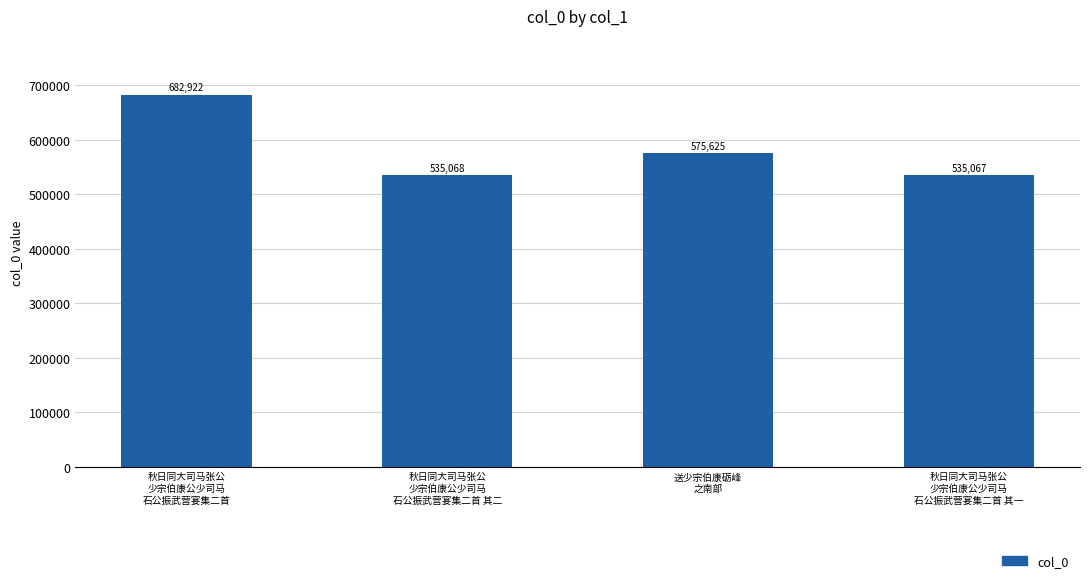

Which has a higher value, 秋日同大司马张公
少宗伯康公少司马
石公振武营宴集二首 其一 or 送少宗伯康砺峰
之南部?

送少宗伯康砺峰
之南部